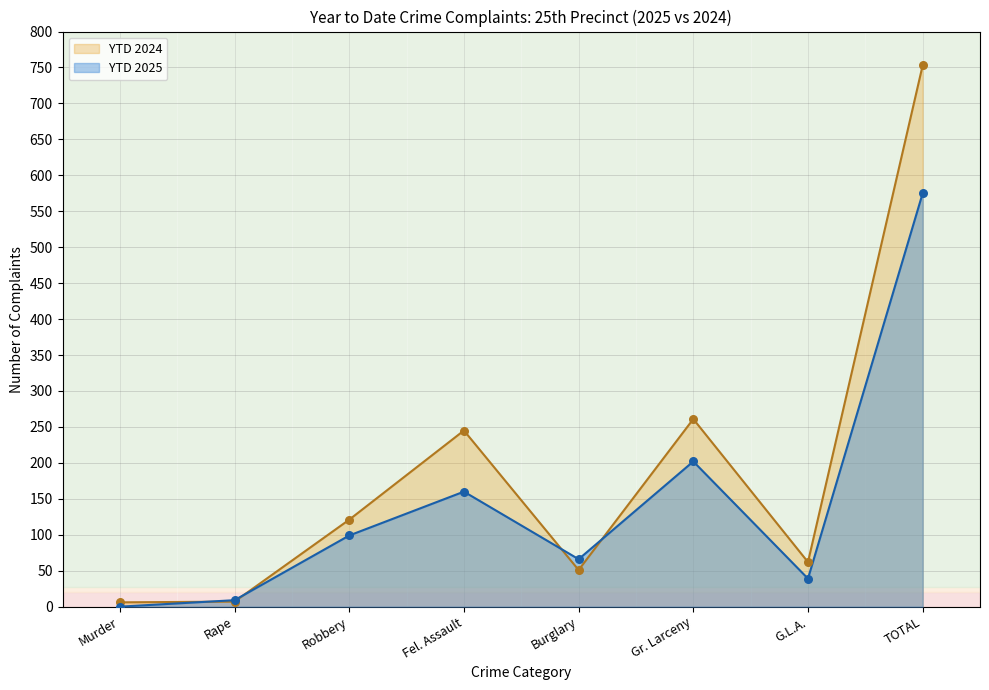

What are all the series names shown in the legend?

YTD 2024, YTD 2025